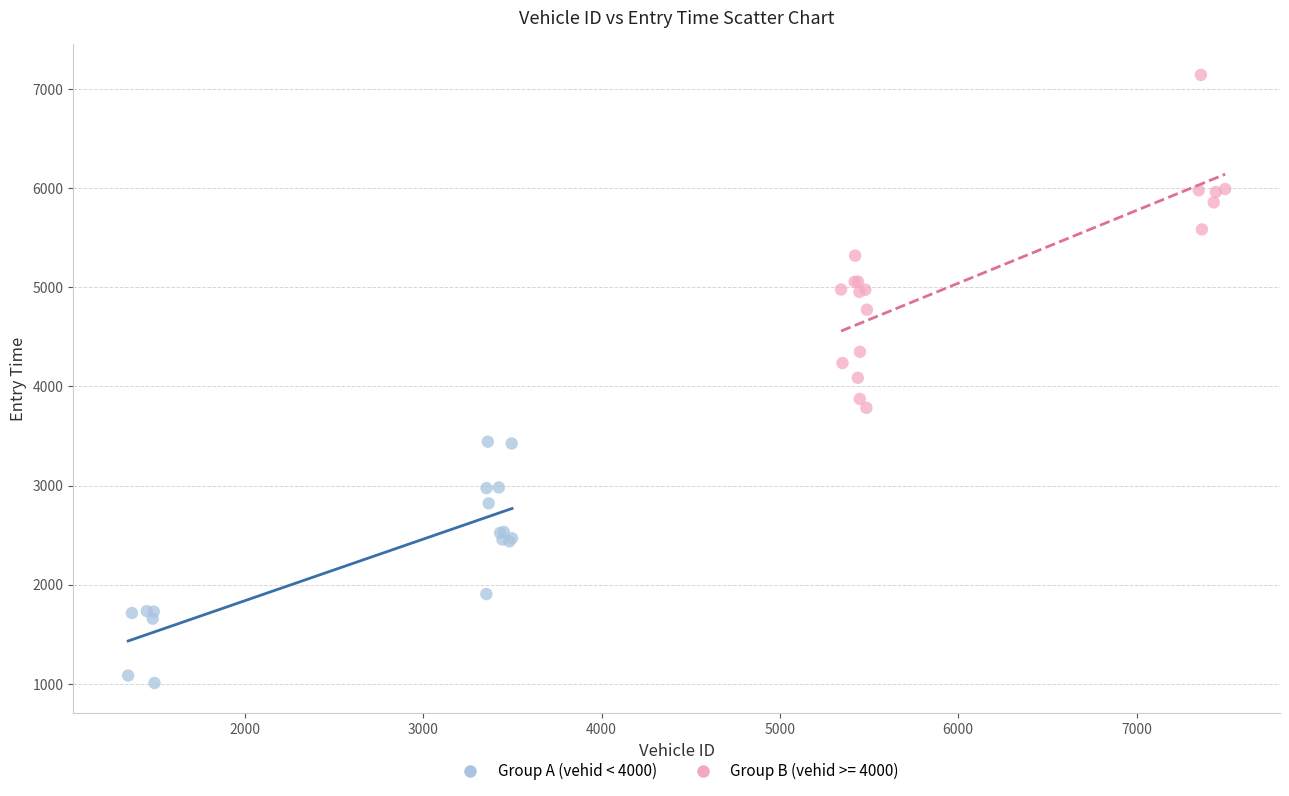

Which series reaches the maximum Y coordinate?

Group B (vehid >= 4000)